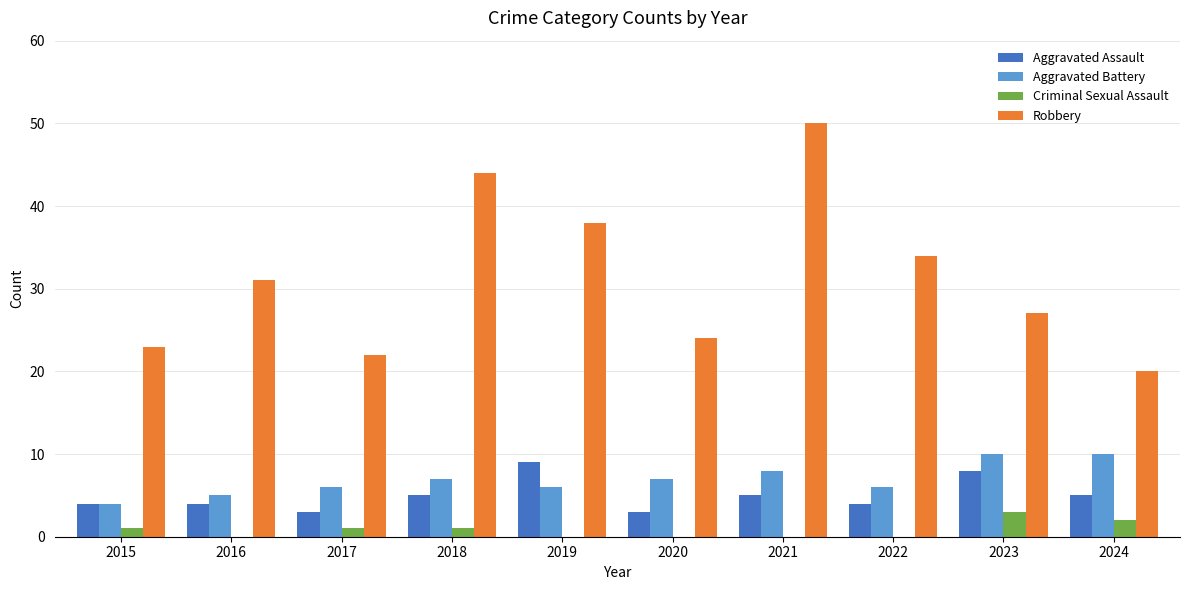

At which category does the chart reach its peak across all series?

2021